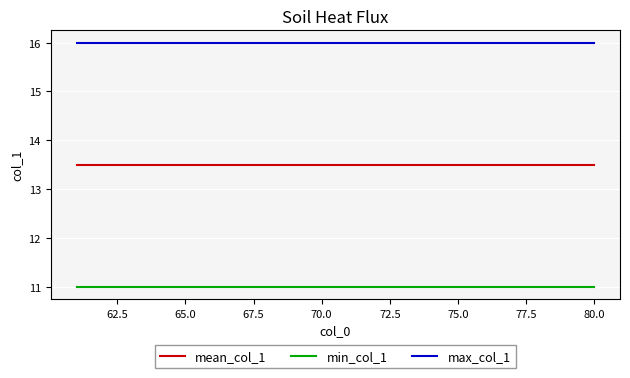

What are all the series names shown in the legend?

mean_col_1, min_col_1, max_col_1